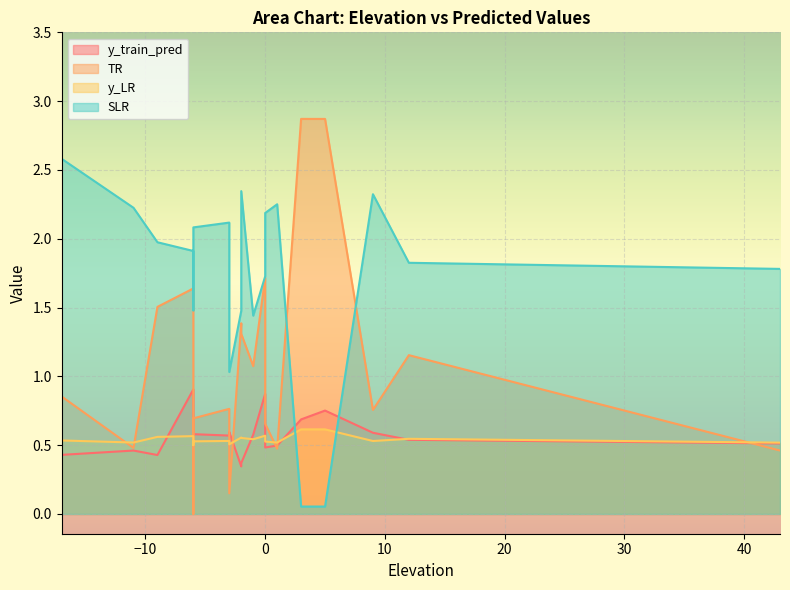

Which category has the lowest value across all series?

-6